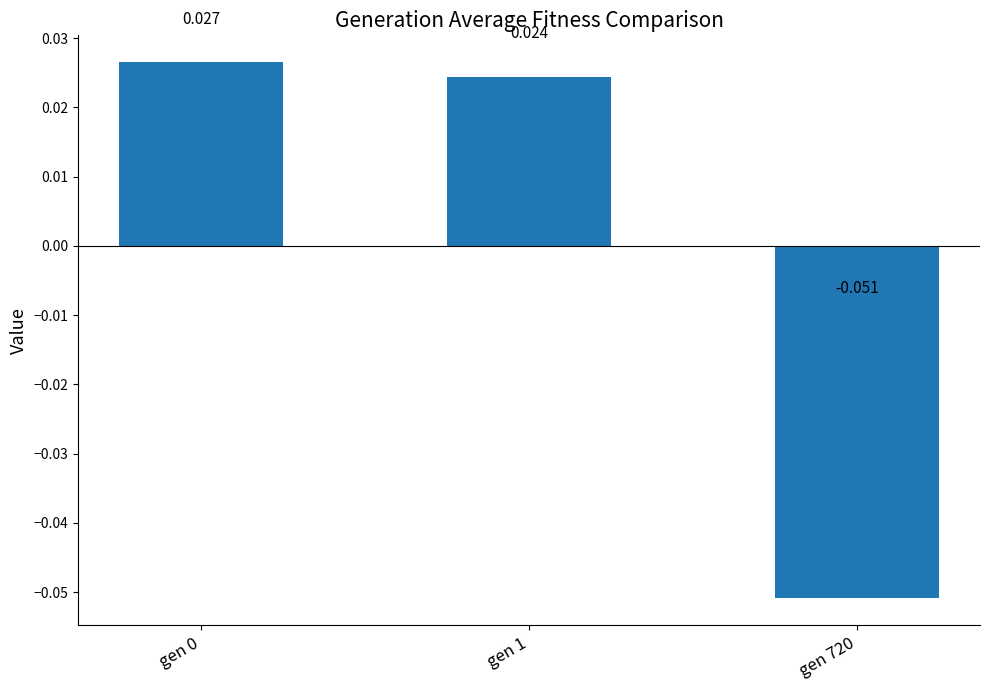

Count the values in the range 0 to 1.

2